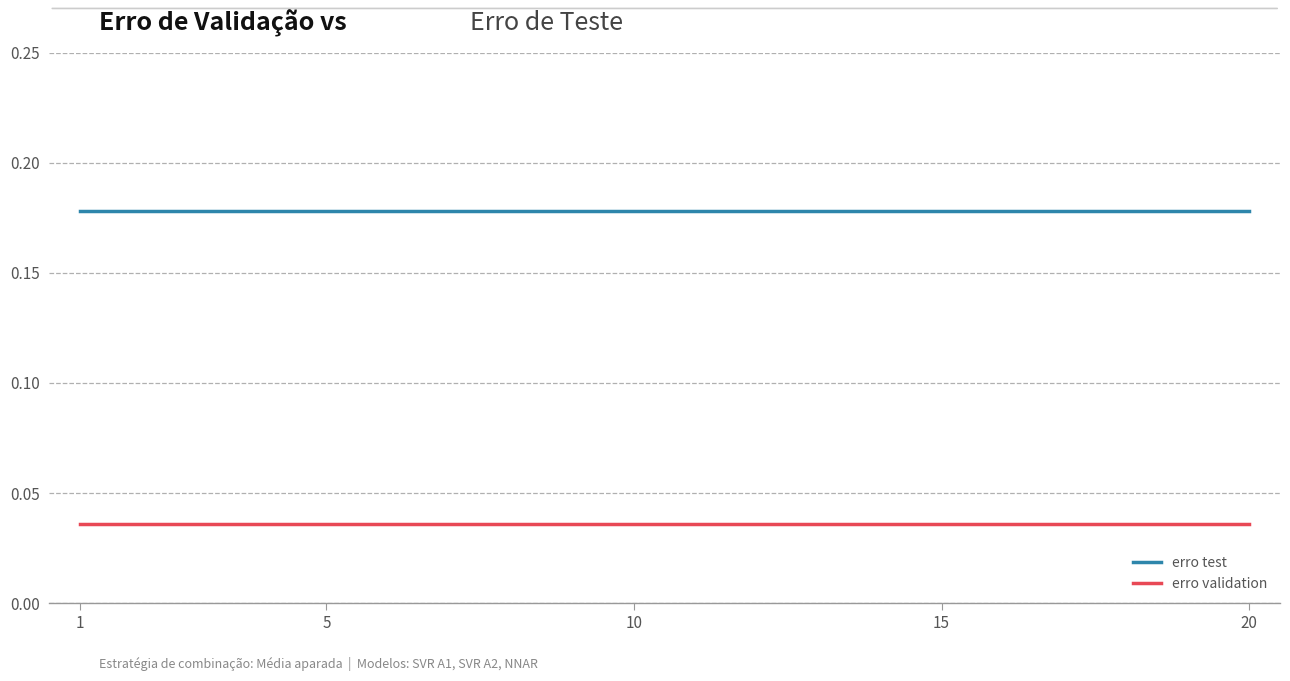

At how many categories does at least one series exceed 0?

20